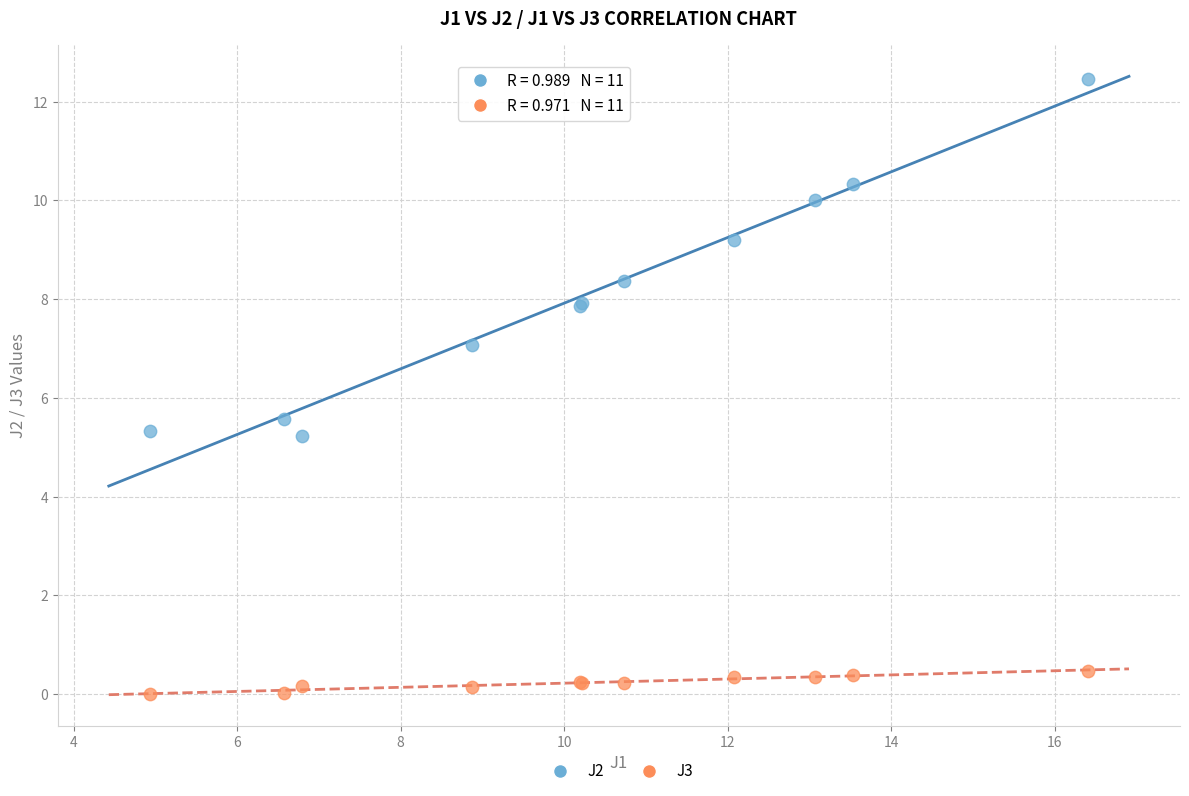

Which series has the widest spread of Y values?

J2